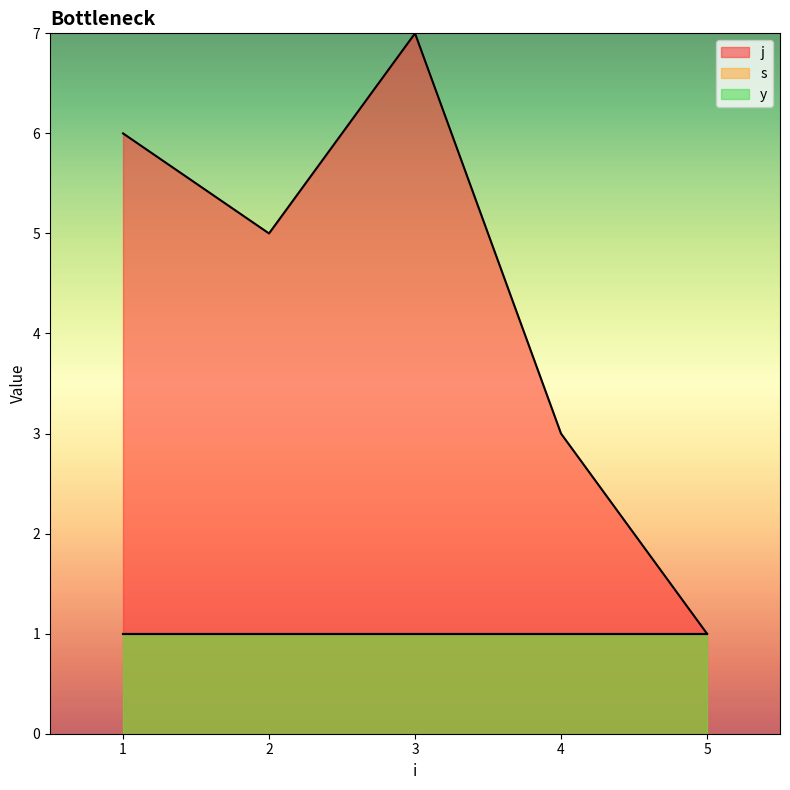

Which category has the highest value across all series?

3